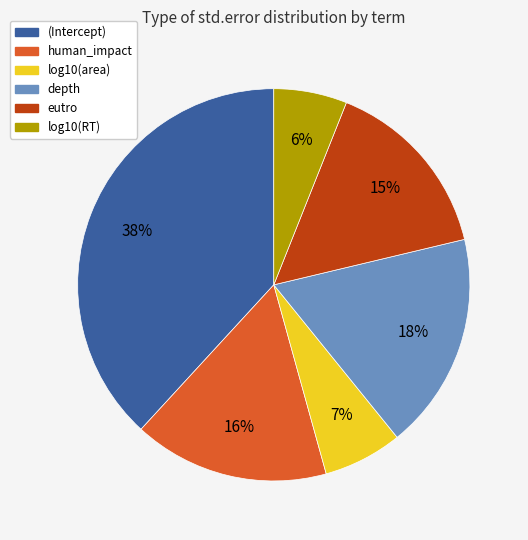

To the nearest percent, what is the difference between the log10(area) and depth slice percentages?

11%